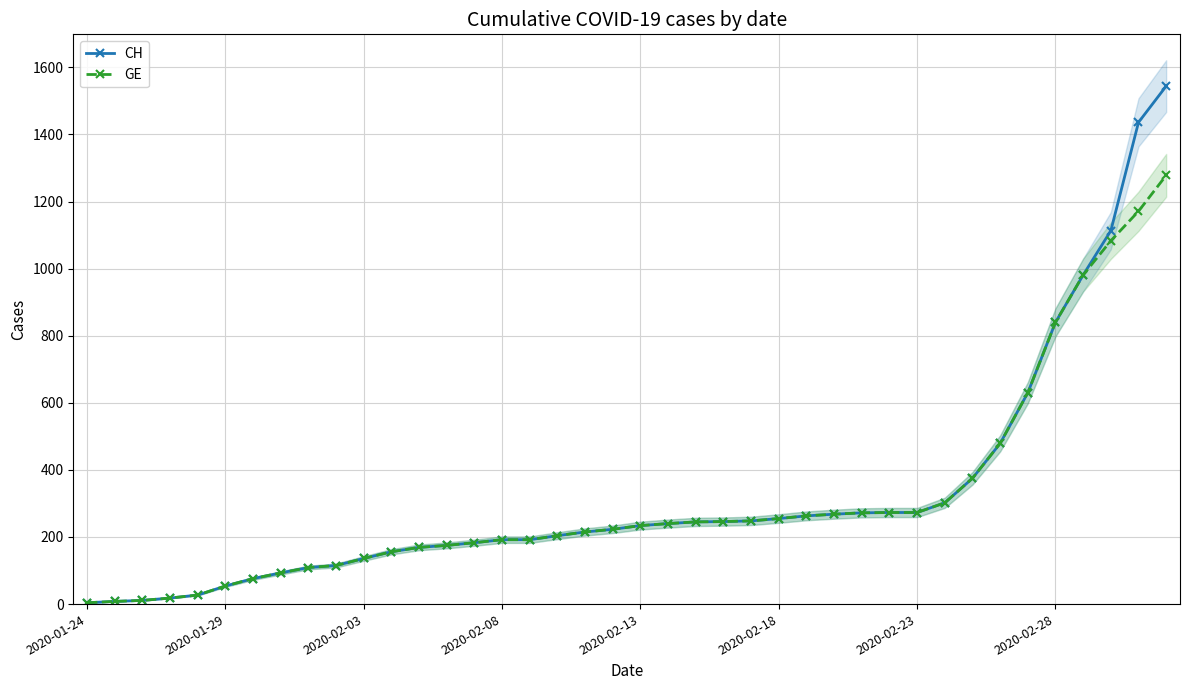

Which series has the largest total across all categories?

CH